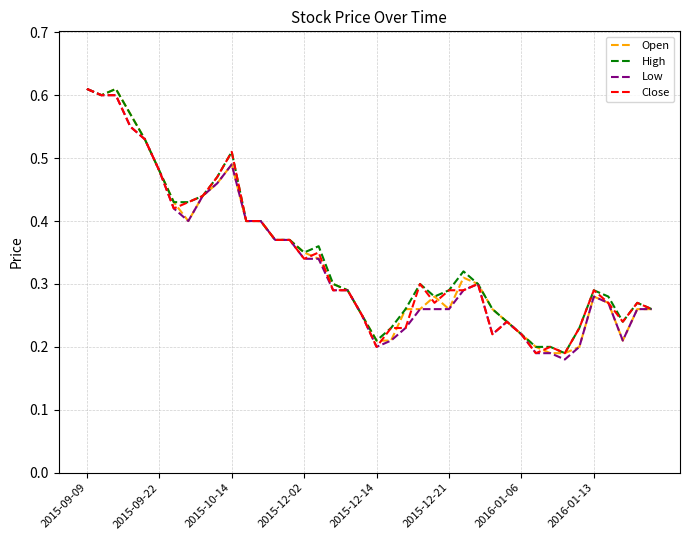

True or false: Open and Low cross at least once.

False